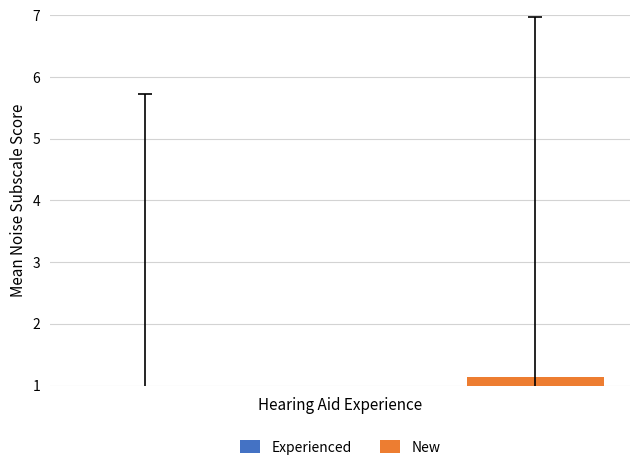

What is the minimum value for estimate?

0.7